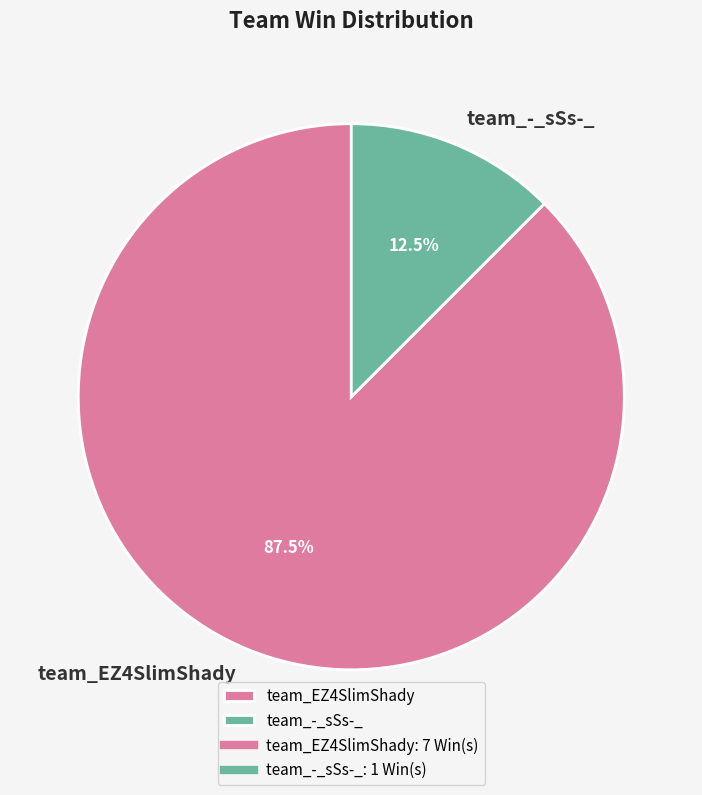

How many segments does this pie chart have?

2